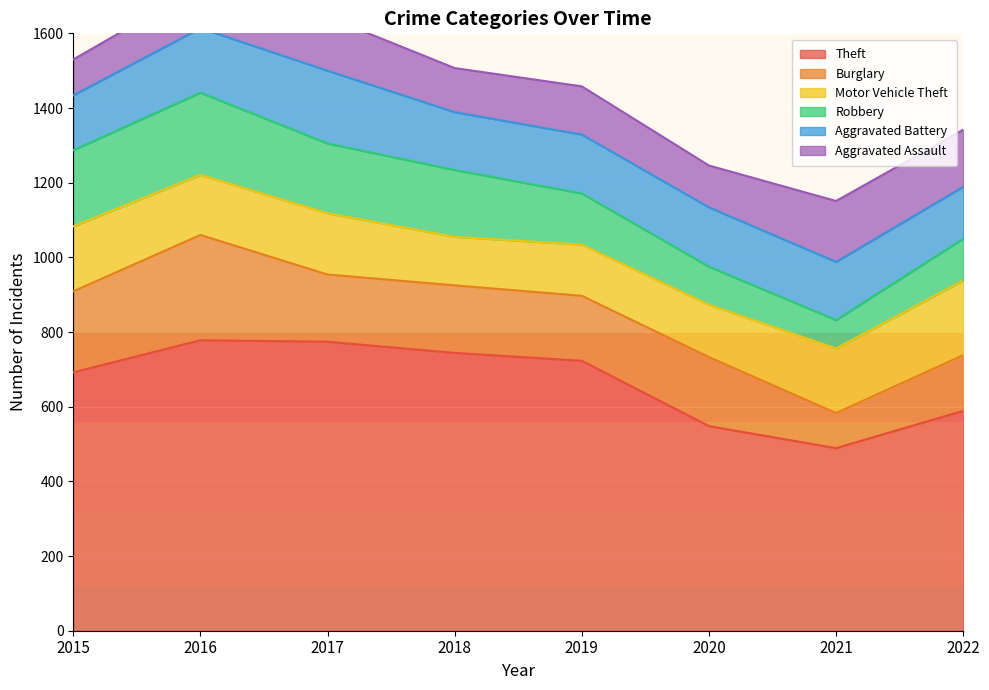

Which series has the largest total across all categories?

Theft